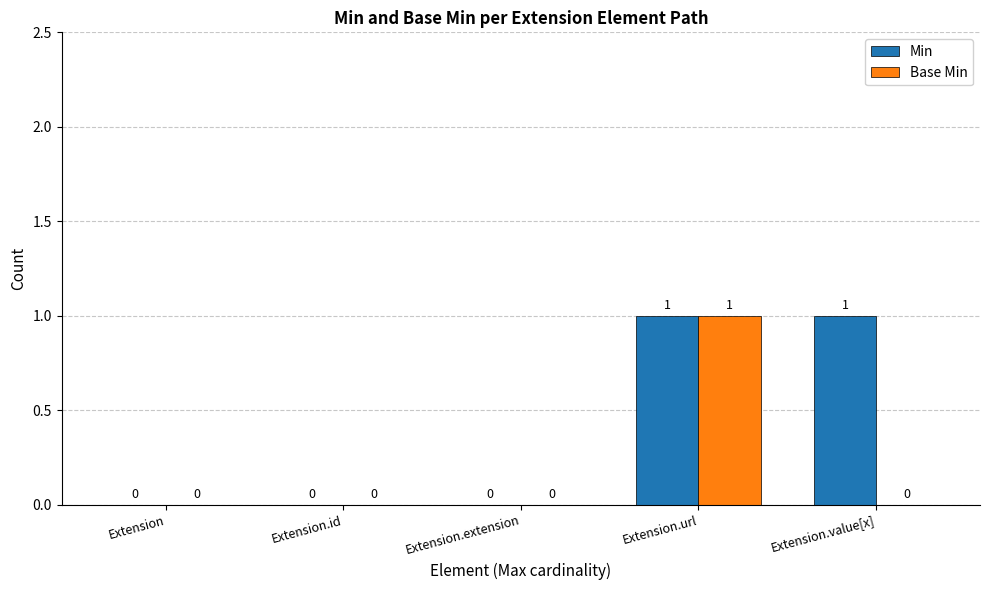

Reading left to right, what are all the values shown in this chart?

Min: Extension=0	Extension.id=0	Extension.extension=0	Extension.url=1	Extension.value[x]=1
Base Min: Extension=0	Extension.id=0	Extension.extension=0	Extension.url=1	Extension.value[x]=0